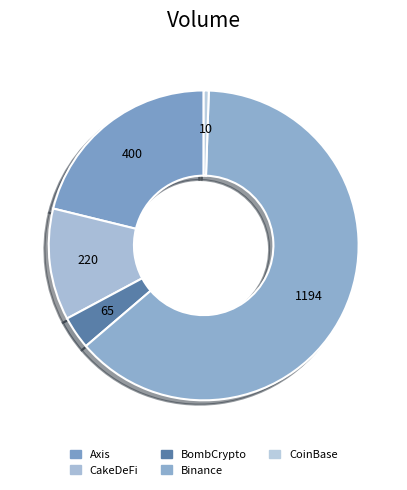

What is the largest slice in the pie chart?

Binance